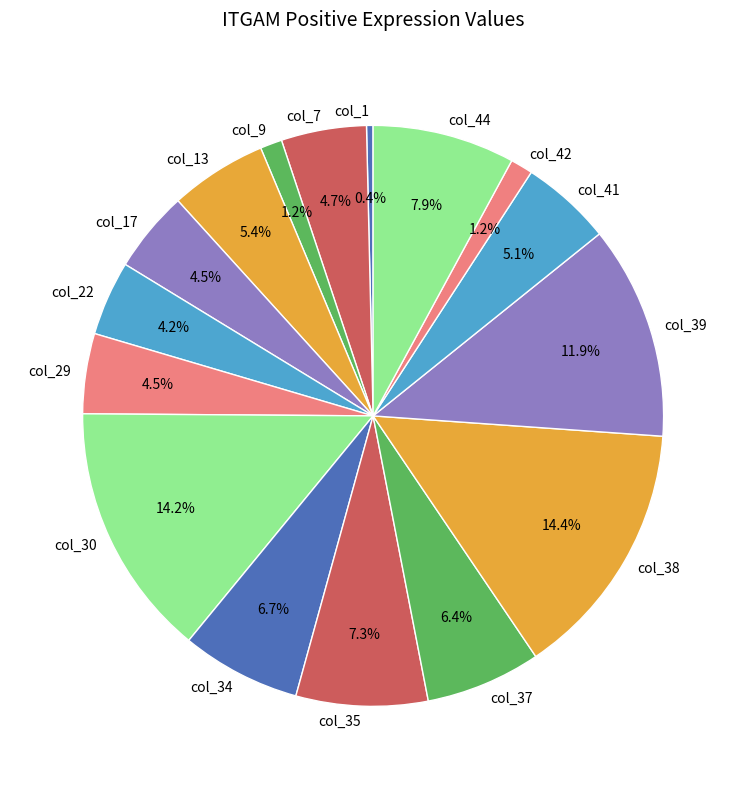

What is the smallest slice in the pie chart?

col_1